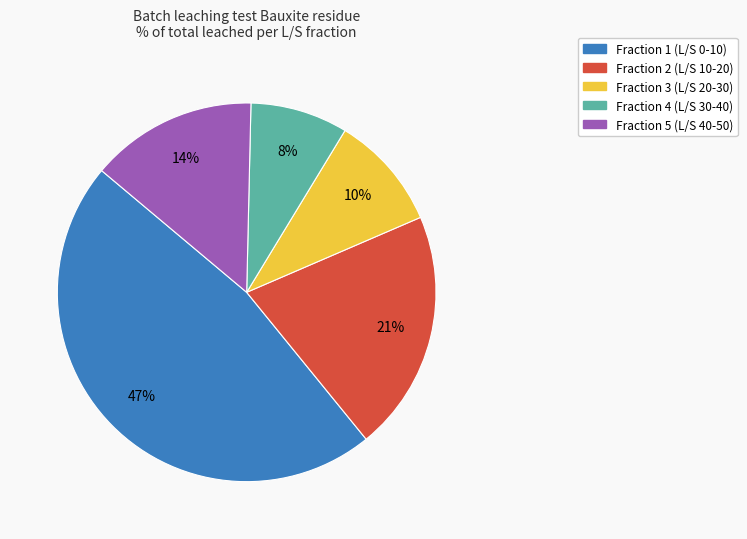

Is there a majority slice in this chart?

No